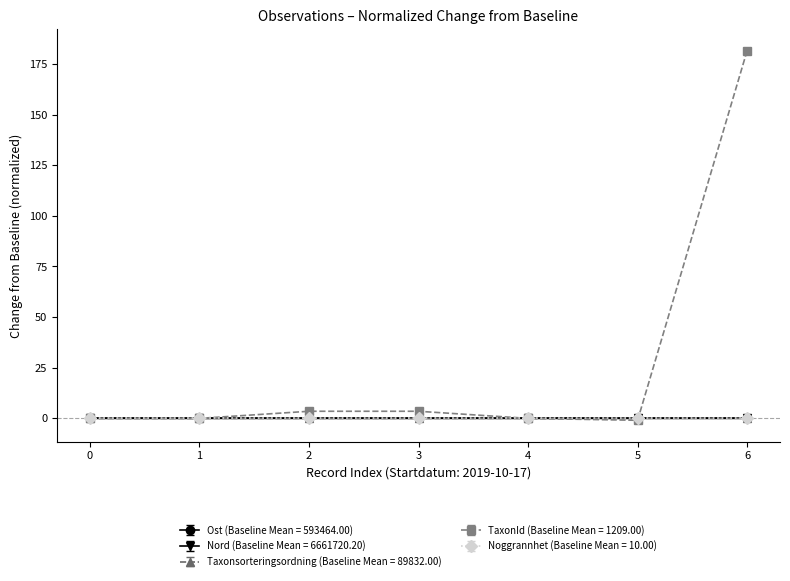

Which series has the widest spread of values?

TaxonId (Baseline Mean = 1209.00)